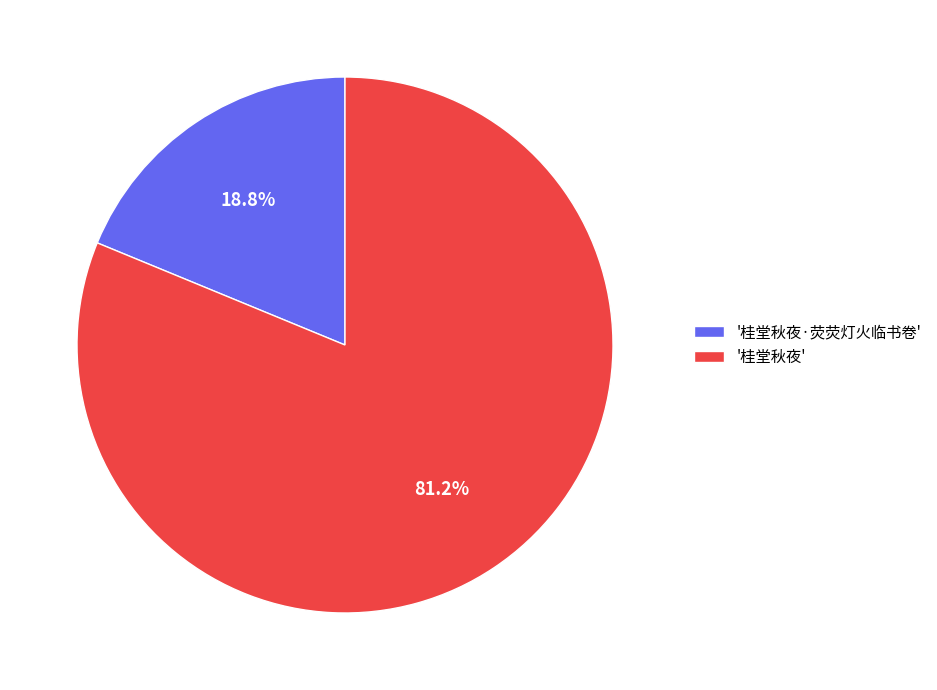

Combined, do '桂堂秋夜·荧荧灯火临书卷' and '桂堂秋夜' account for over 50%?

Yes